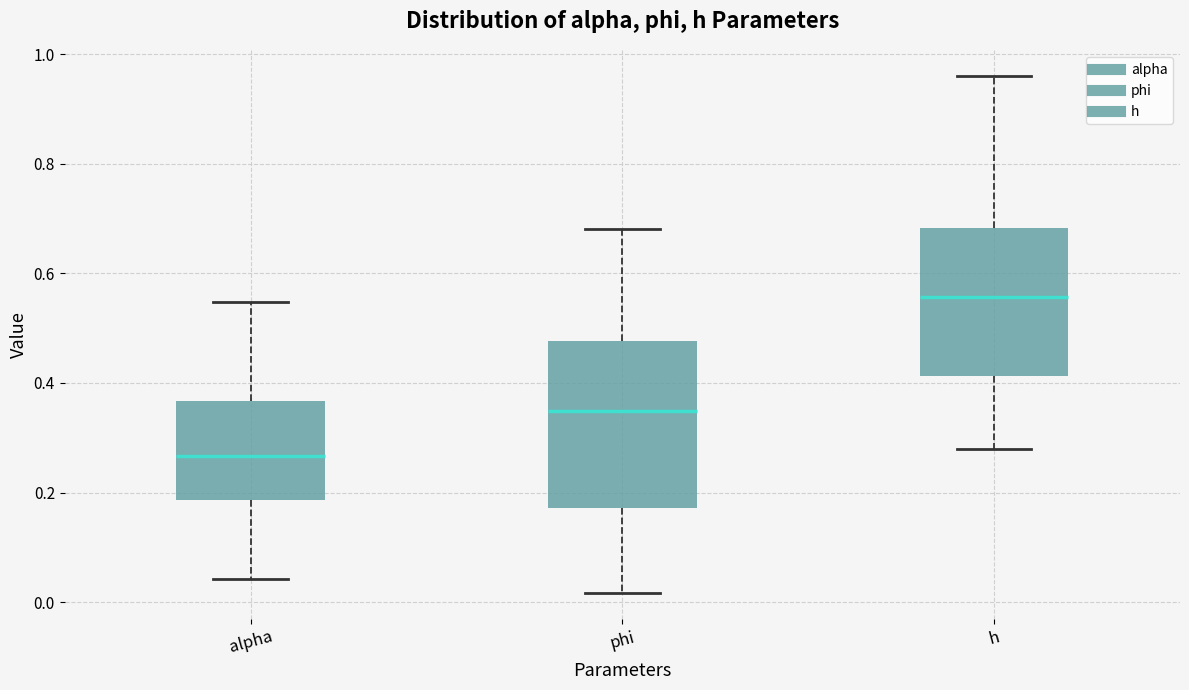

Comparing the boxes themselves (not the whiskers), which one is the tallest?

phi